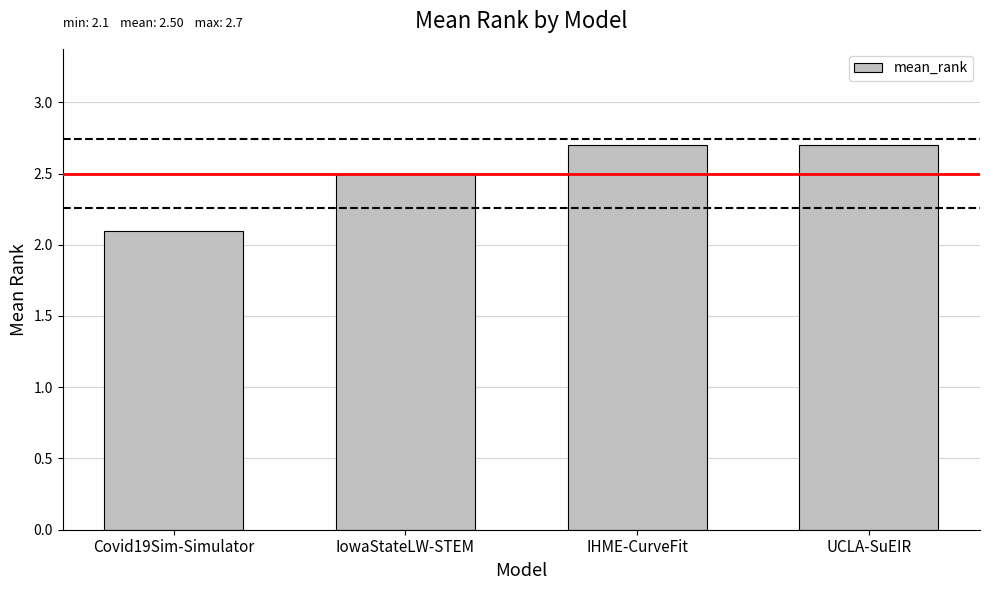

What is the sum of the values at IHME-CurveFit and UCLA-SuEIR?

5.4